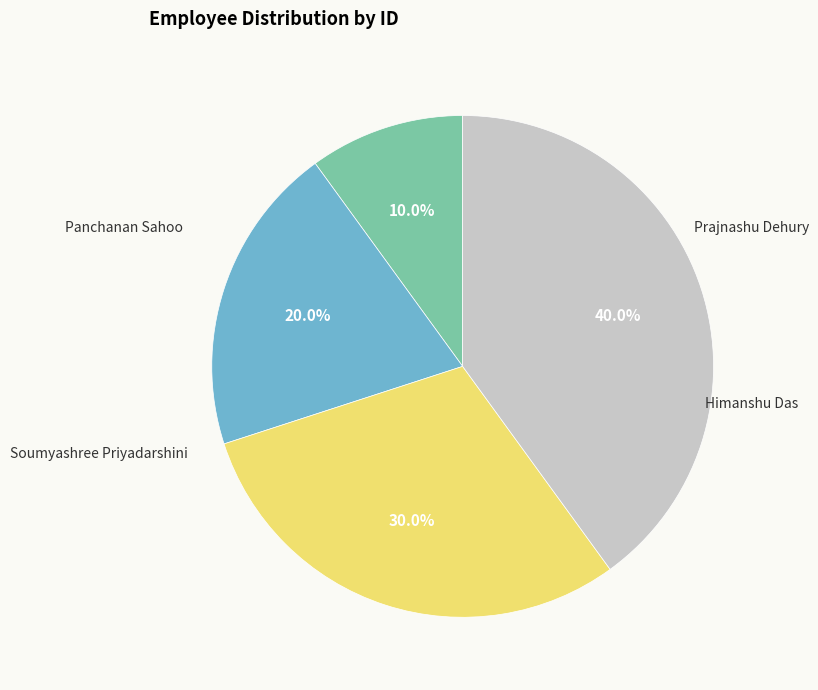

Is there any slice that represents more than half of the pie?

No